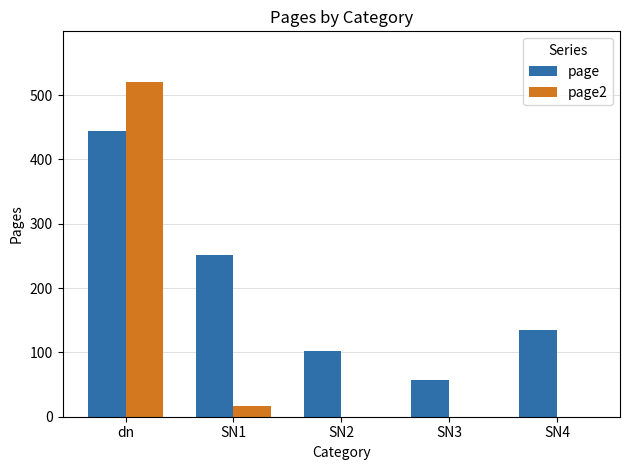

The page series shows 340 at SN1. True or false?

False